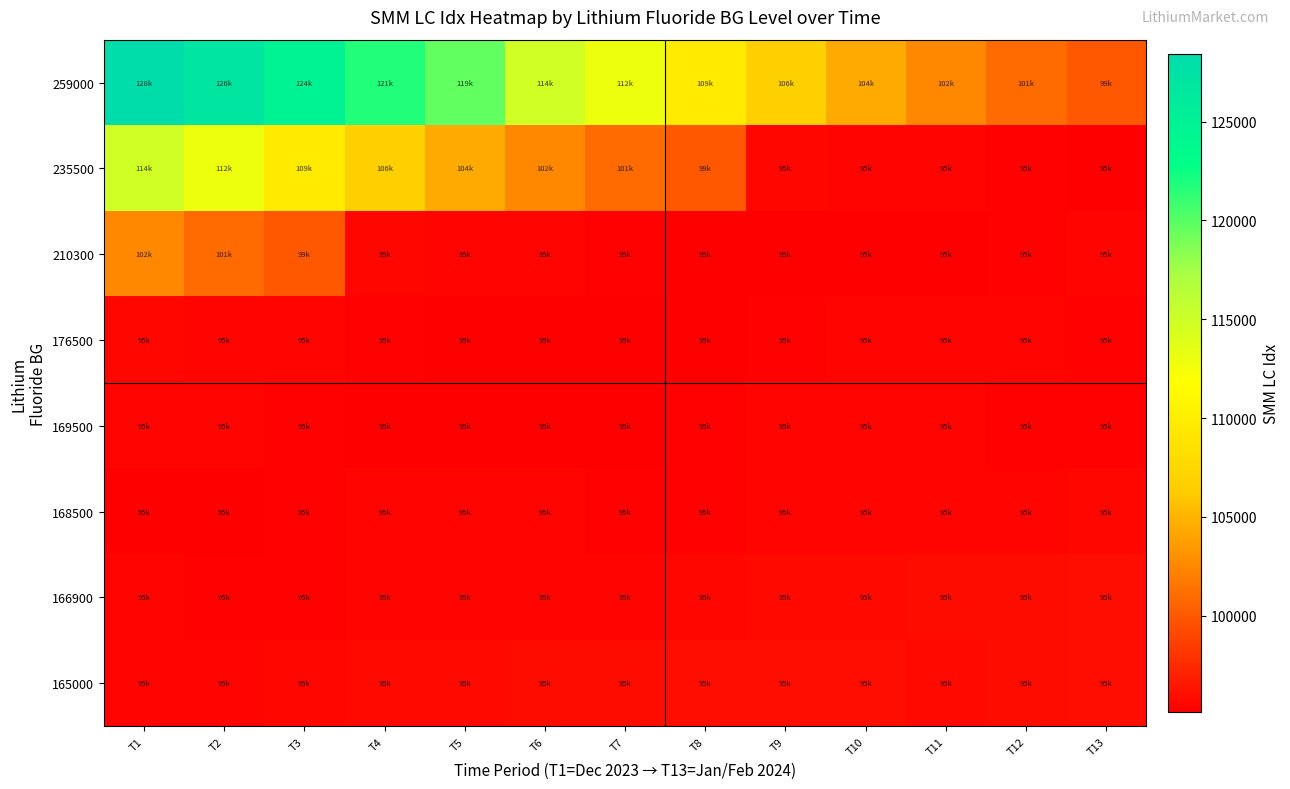

Between T4 and T12, which series saw the biggest shift?

259000